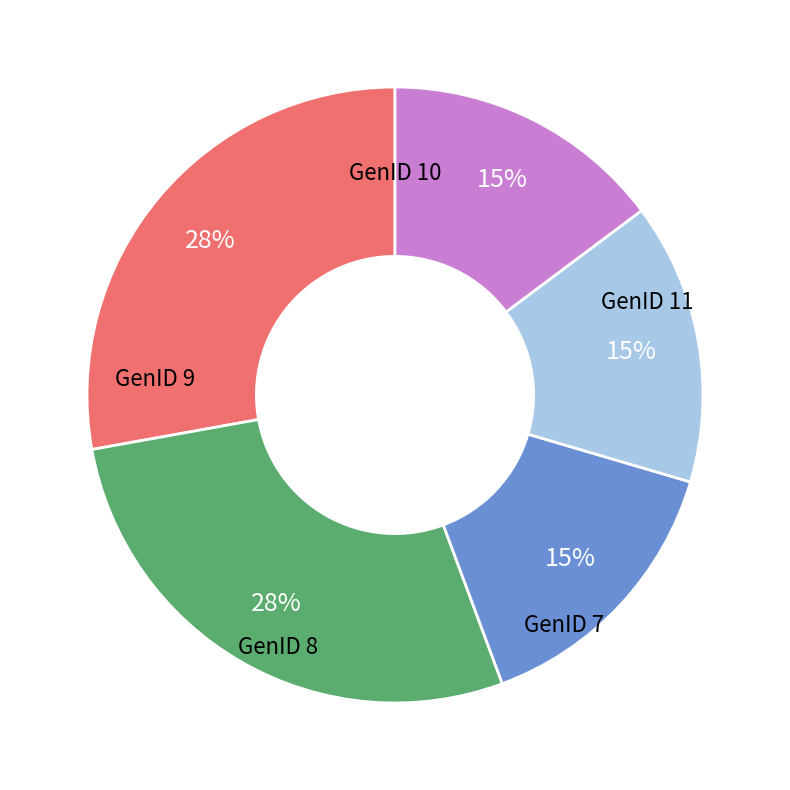

Which slice is the smallest?

GenID 7